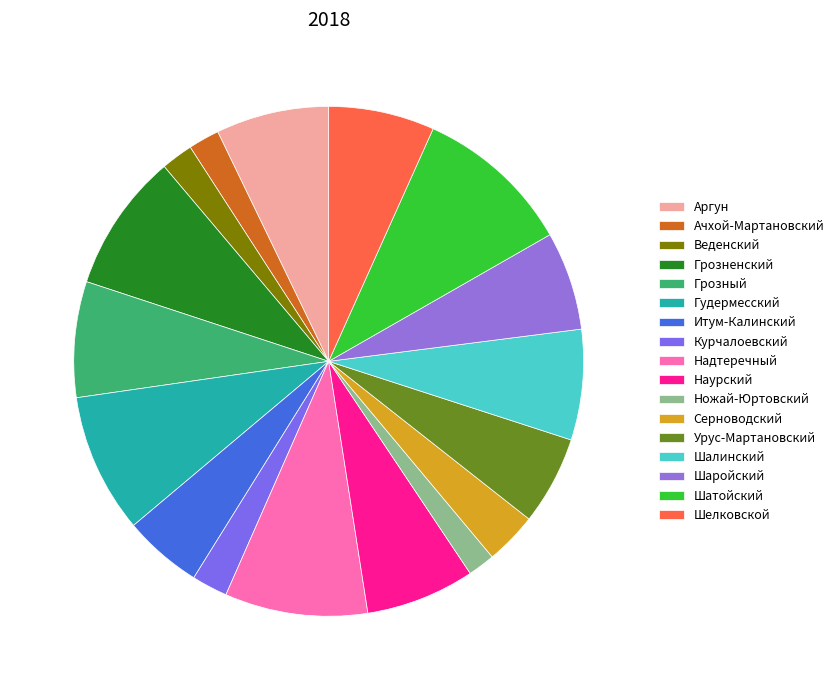

Does Гудермесский account for over 50% of the chart?

No